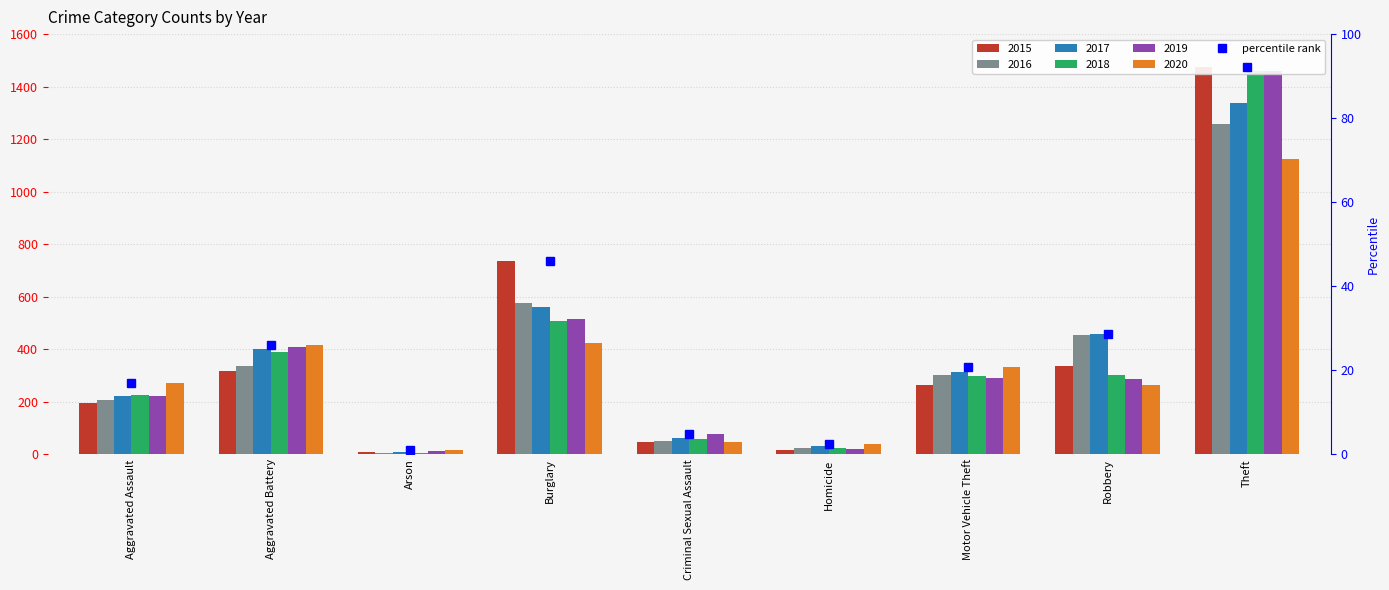

Rank the categories by value from highest to lowest.

Theft, Burglary, Robbery, Aggravated Battery, Motor Vehicle Theft, Aggravated Assault, Criminal Sexual Assault, Homicide, Arson